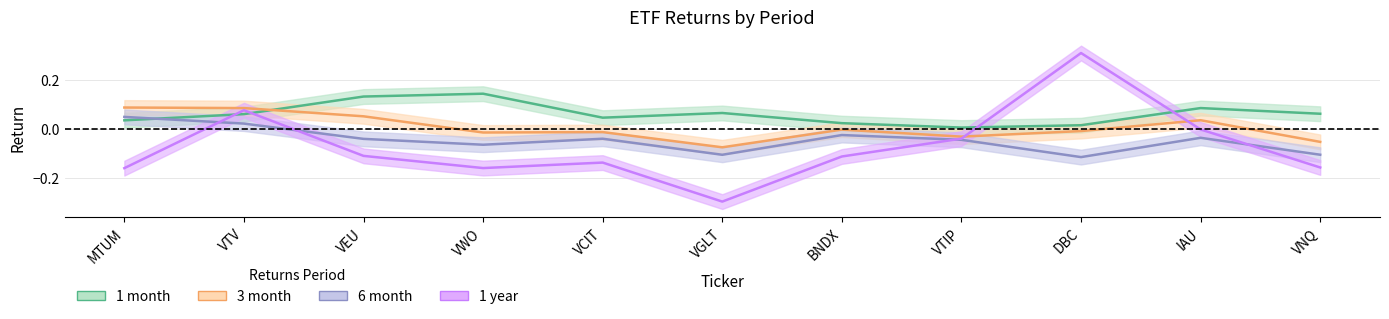

How many interior local valleys does the 1 month series have?

2